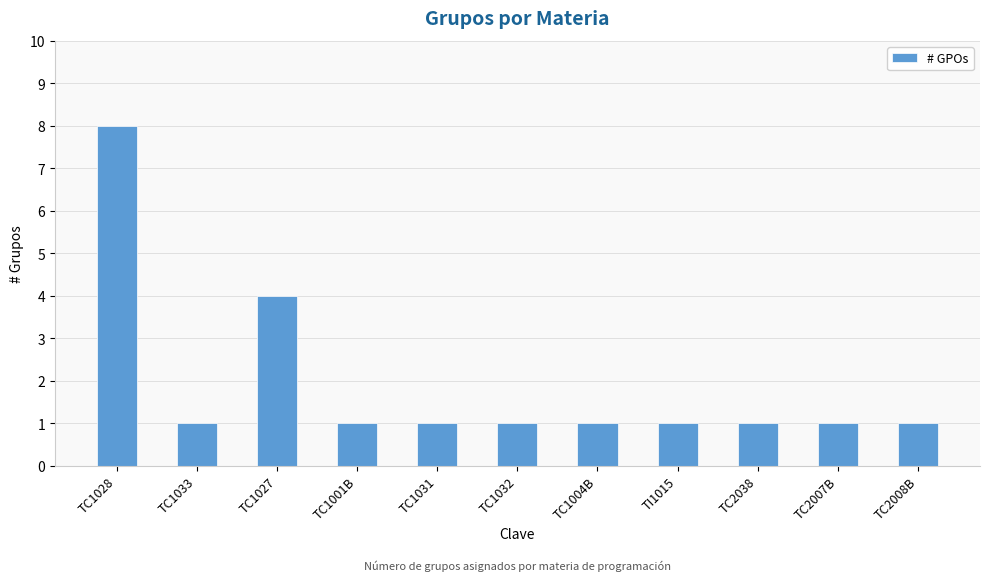

The chart shows a value of 8 at TC1028. True or false?

True